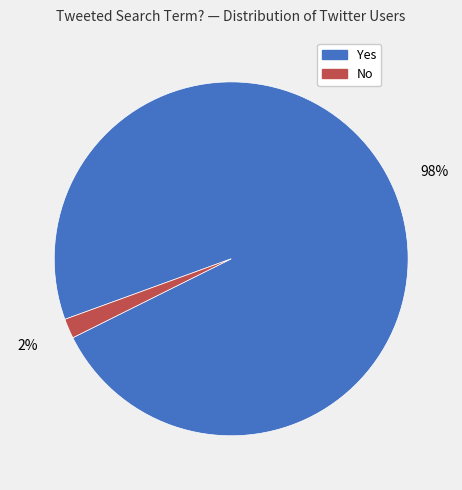

Which has a higher value, No or Yes?

Yes